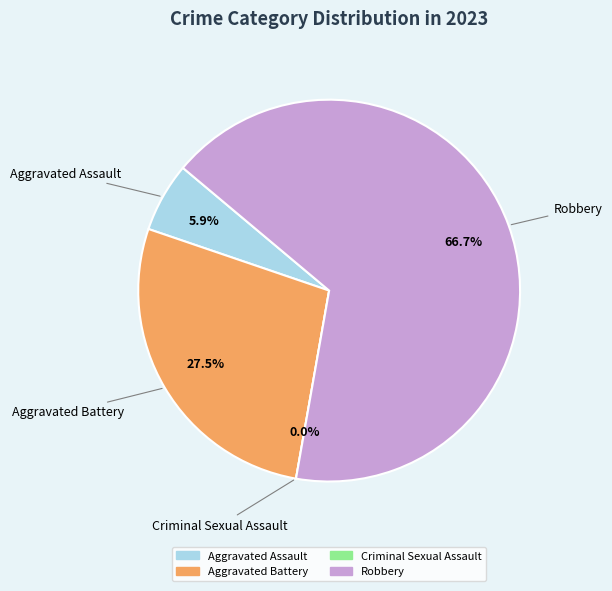

Rank the categories by value from highest to lowest.

Robbery, Aggravated Battery, Aggravated Assault, Criminal Sexual Assault